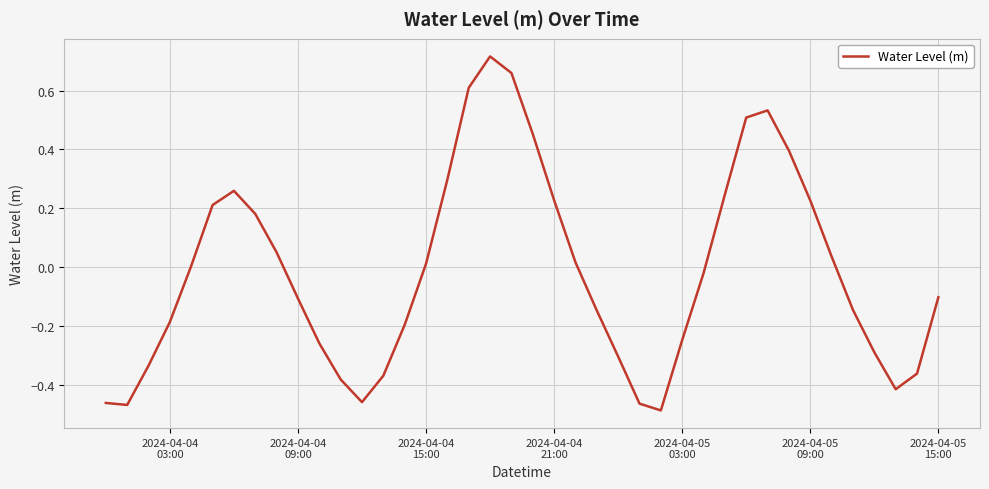

Is this an area chart (filled region under the line)?

No